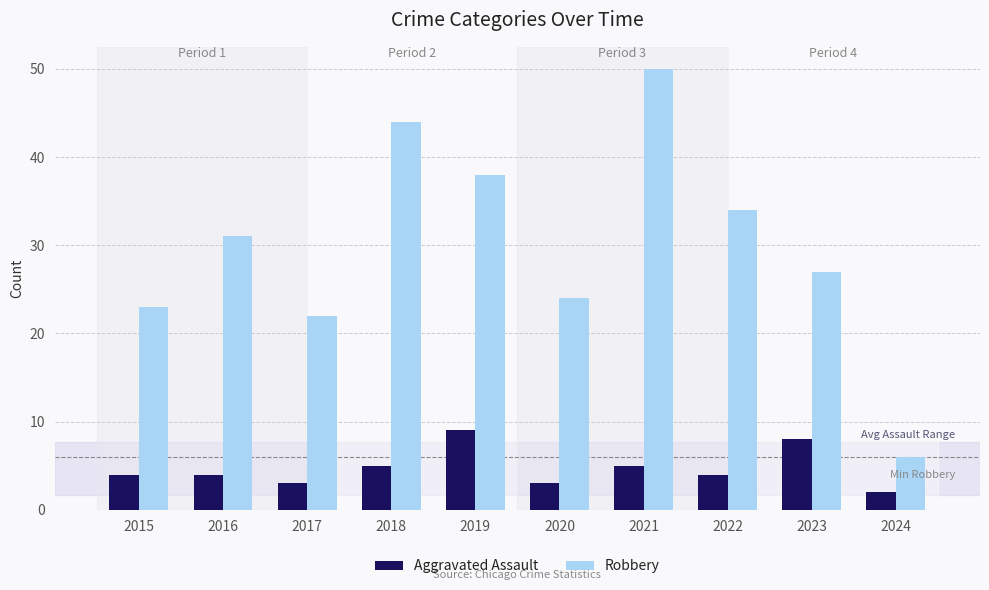

How many Aggravated Assault values are between 3 and 5?

7